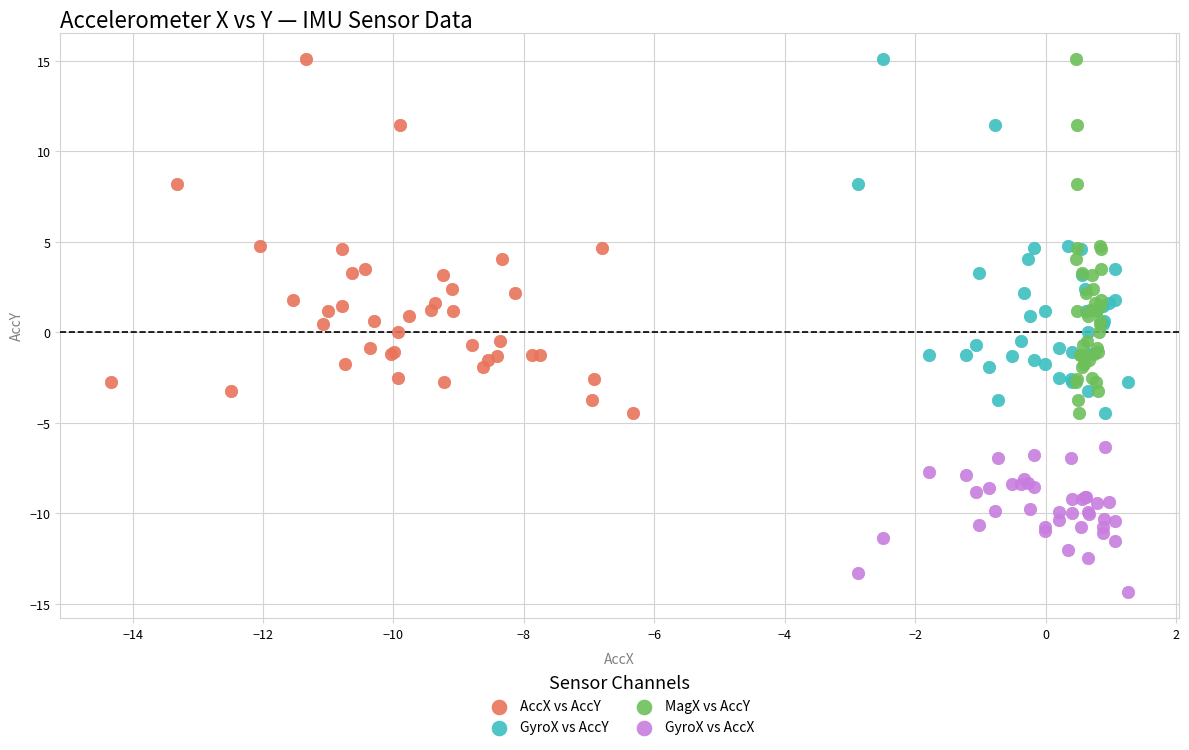

Which series contains the lowest Y value?

GyroX vs AccX